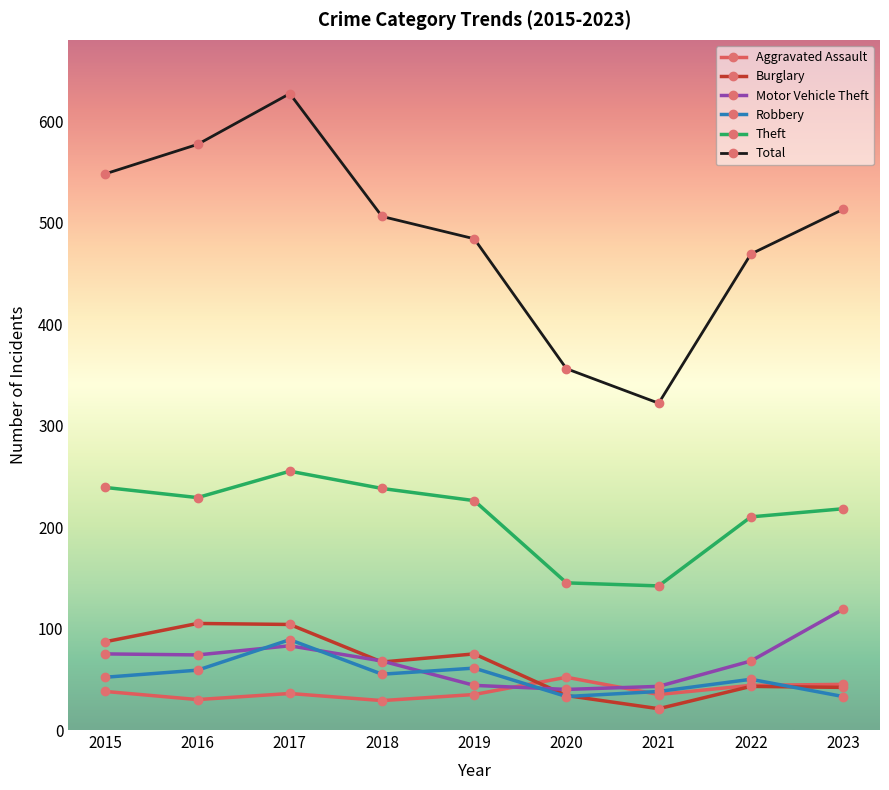

What are all the series names shown in the legend?

Aggravated Assault, Burglary, Motor Vehicle Theft, Robbery, Theft, Total